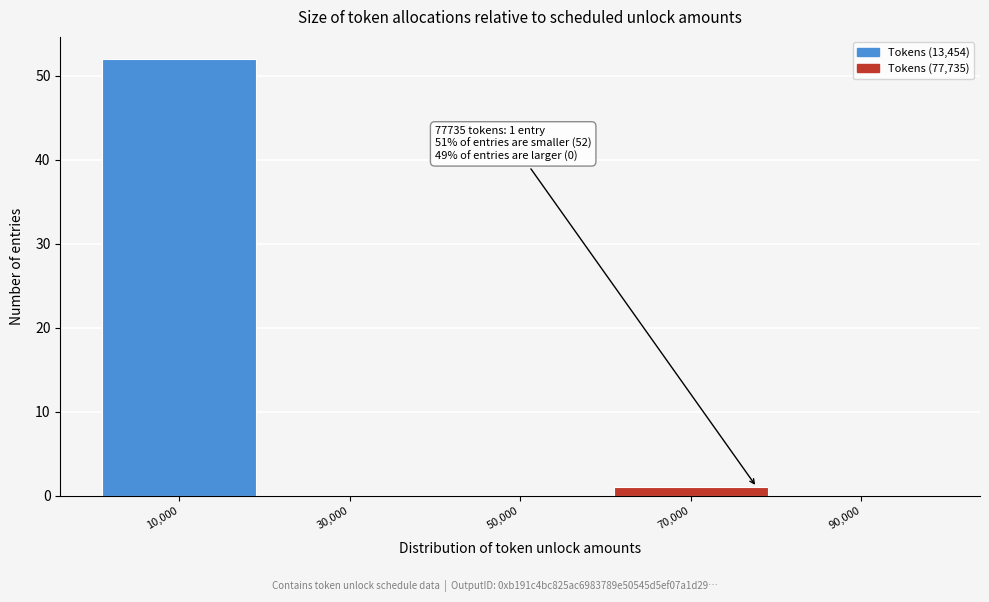

Reading left to right, extract all data points from this chart.

10,000=52	30,000=0	50,000=0	70,000=1	90,000=0